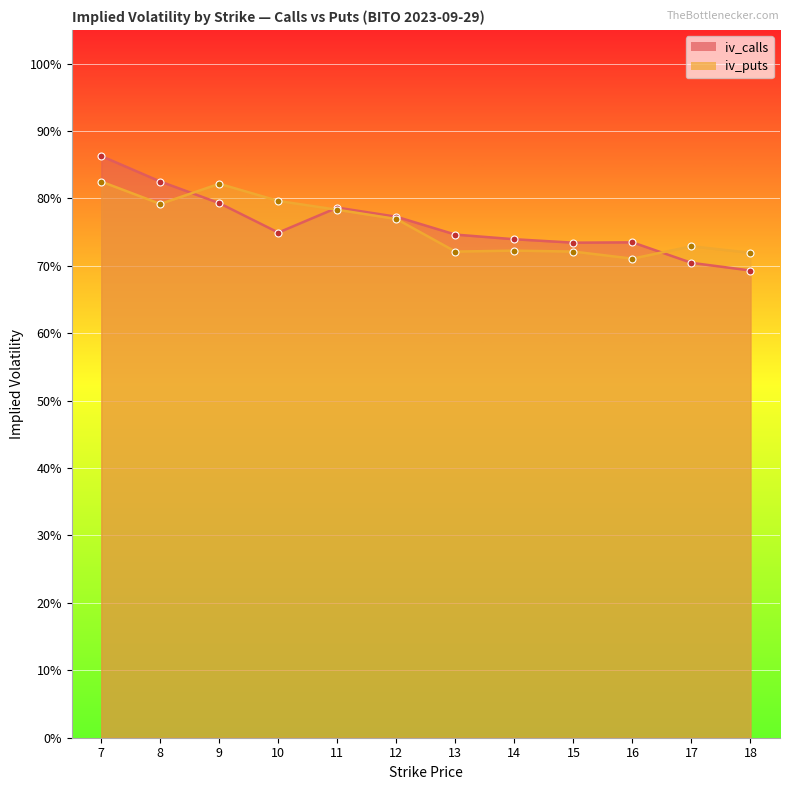

Count the number of data series in this chart.

2